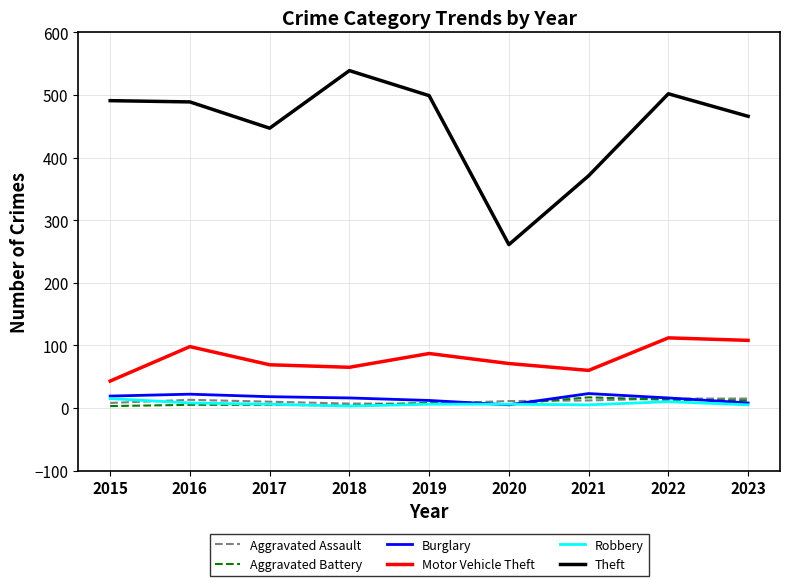

What is the sum of the Theft values at 2021 and 2015?

862